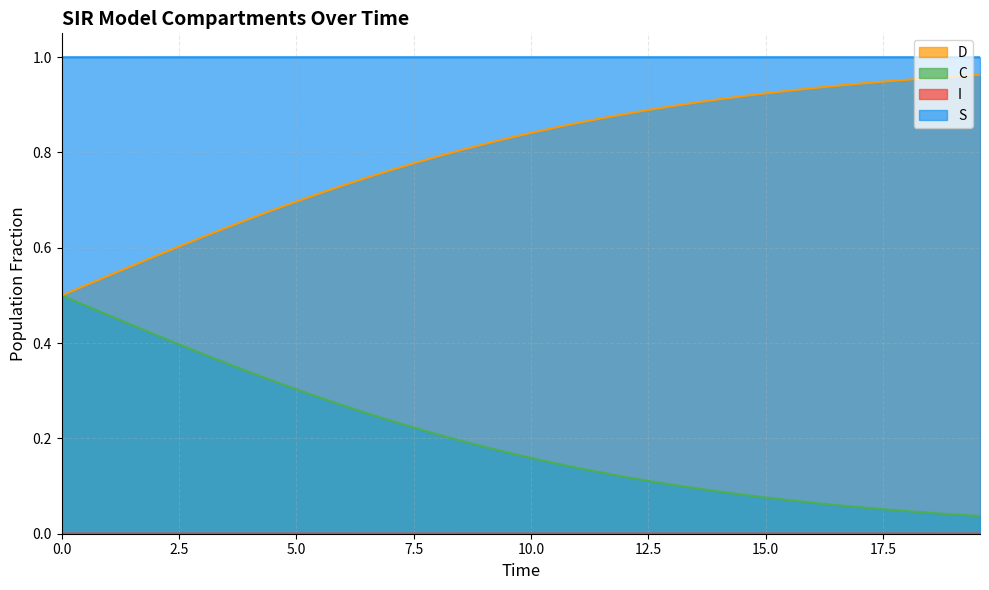

True or false: I and S cross at least once.

False